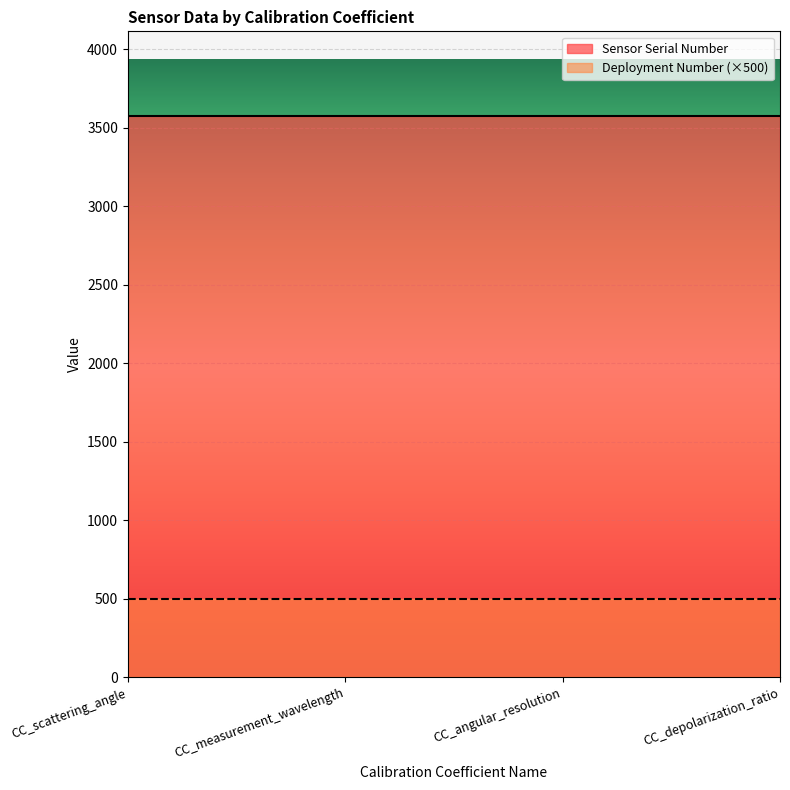

Rank the series by their maximum value, from lowest to highest.

Deployment Number (×500), Sensor Serial Number